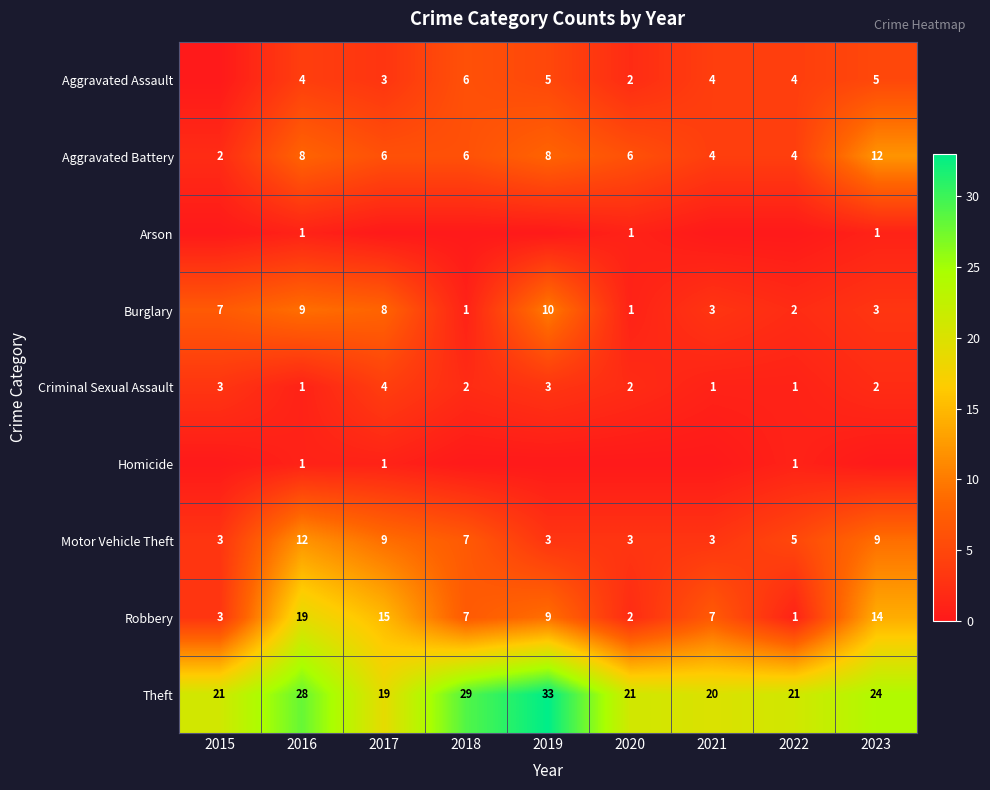

Read the Motor Vehicle Theft value at 2016.

12